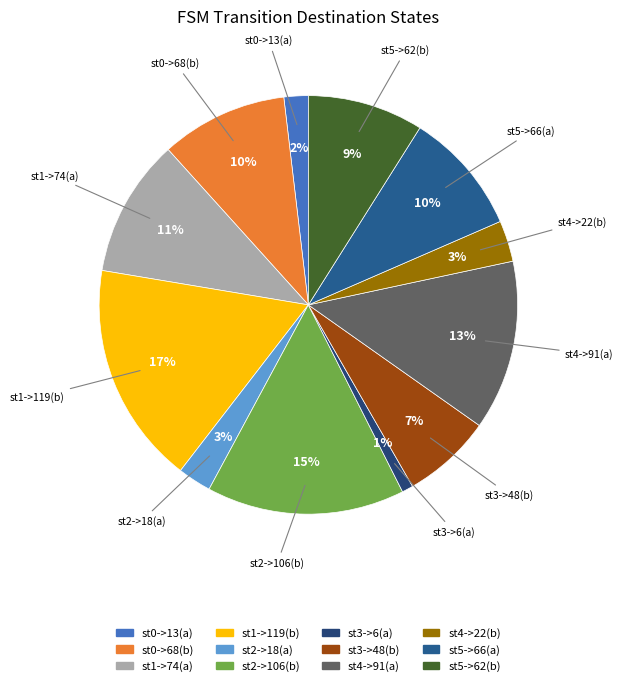

Count the number of slices in the pie.

12